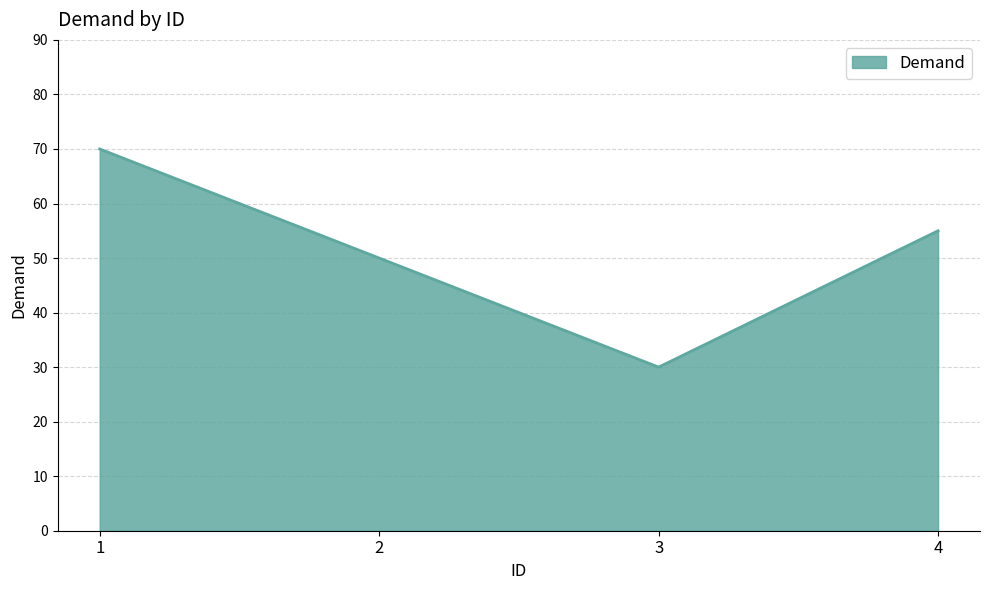

What is the ratio of the value at 3 to the value at 1?

0.4